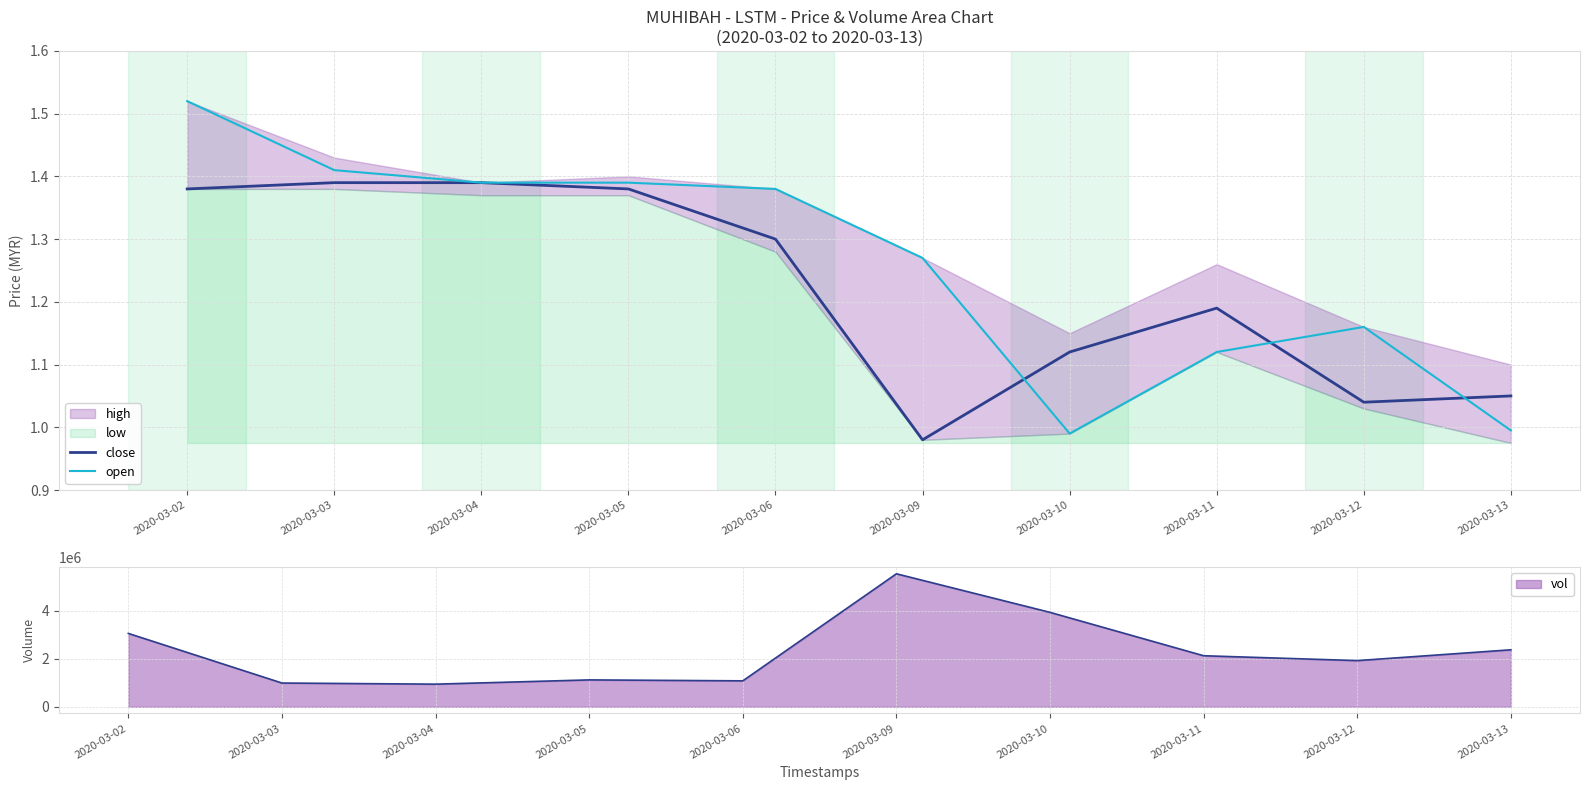

How many data points in close are above 1?

9